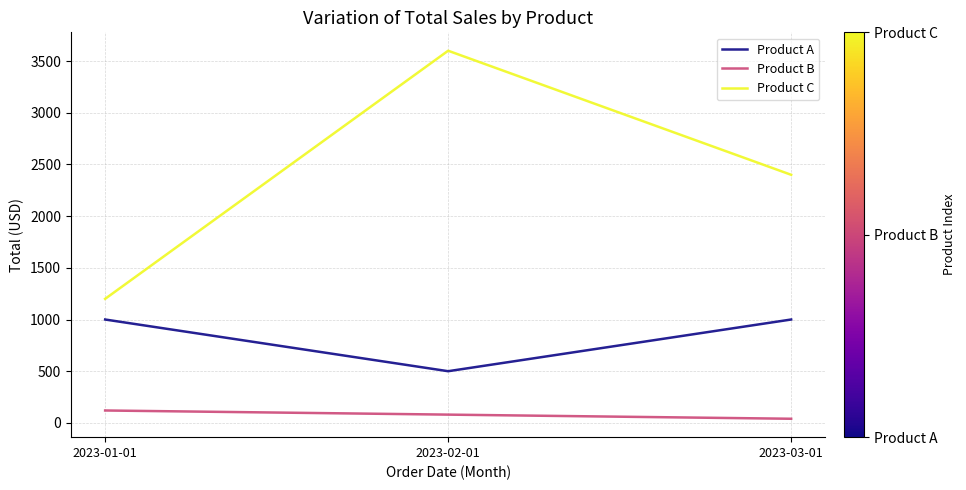

Is this an area chart (filled region under the line)?

No